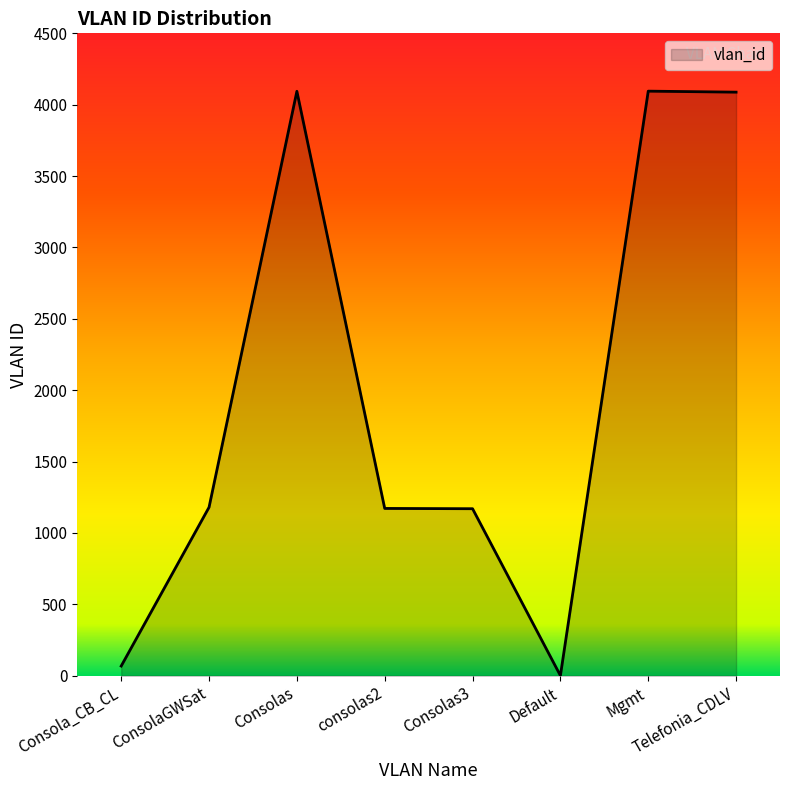

What is the difference between the second highest and second lowest values?

4026